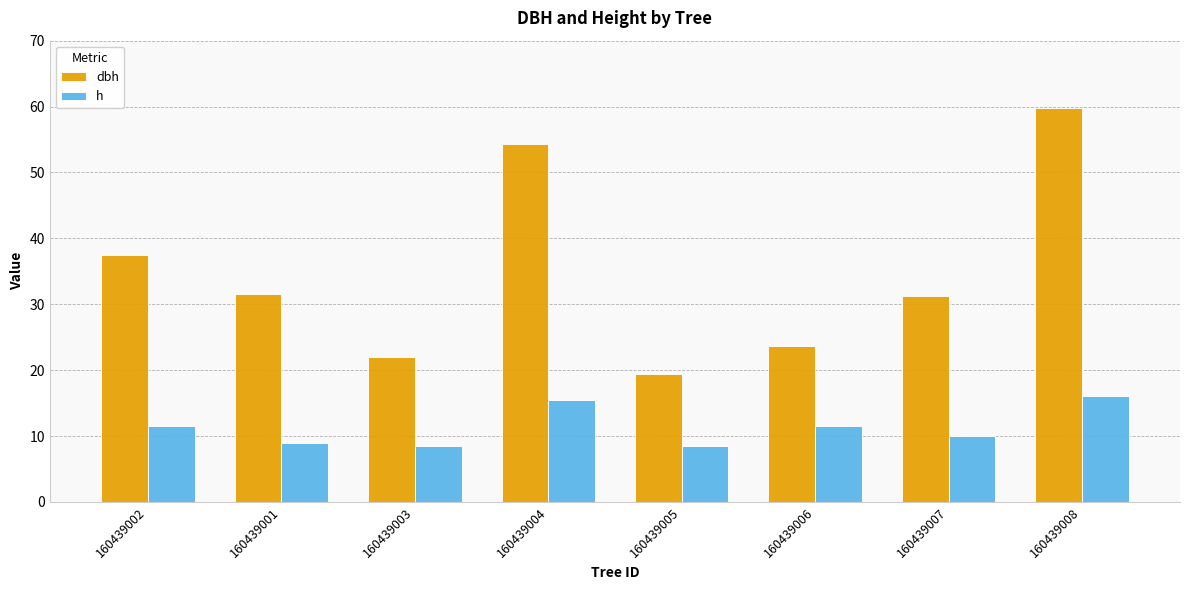

Between 160439001 and 160439006, which series saw the biggest shift?

dbh